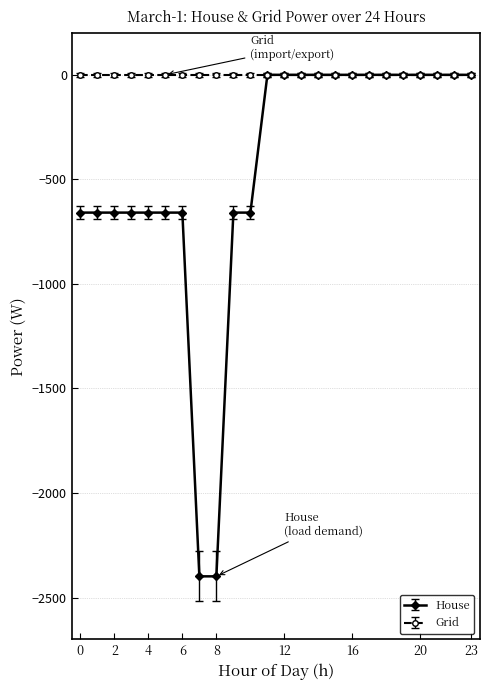

What is the minimum value shown in the chart?

-2398.4